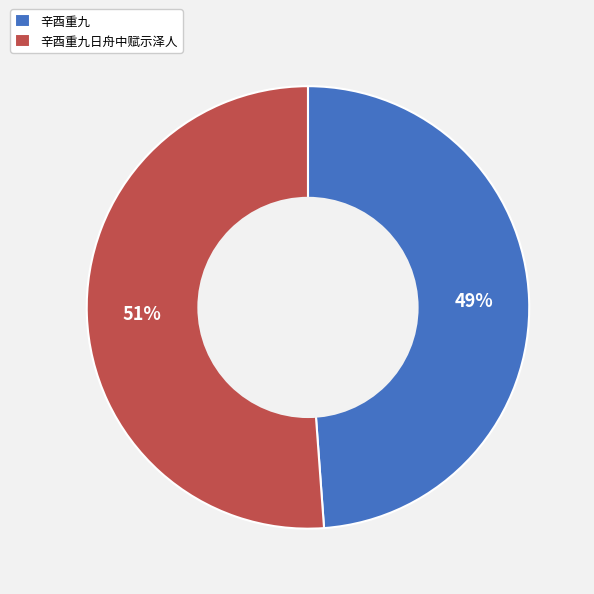

To the nearest percent, what is the combined percentage of 辛酉重九 and 辛酉重九日舟中赋示泽人?

100%